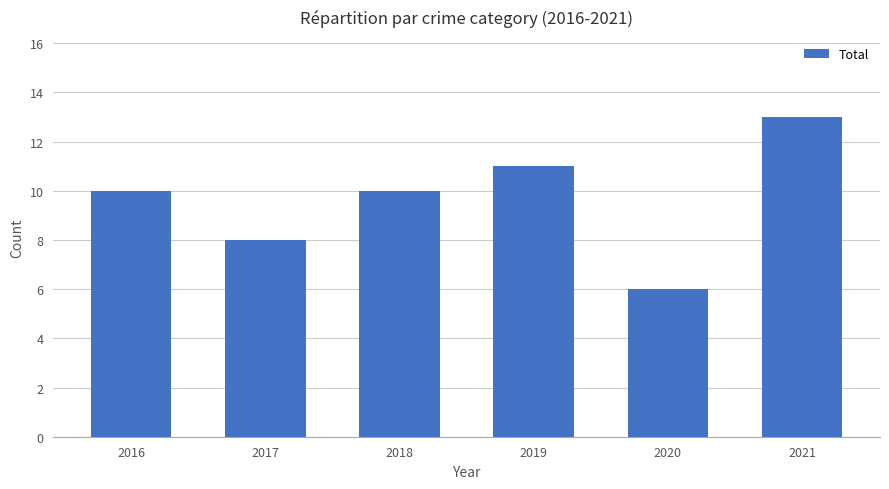

At which category does the chart reach its peak across all series?

2021